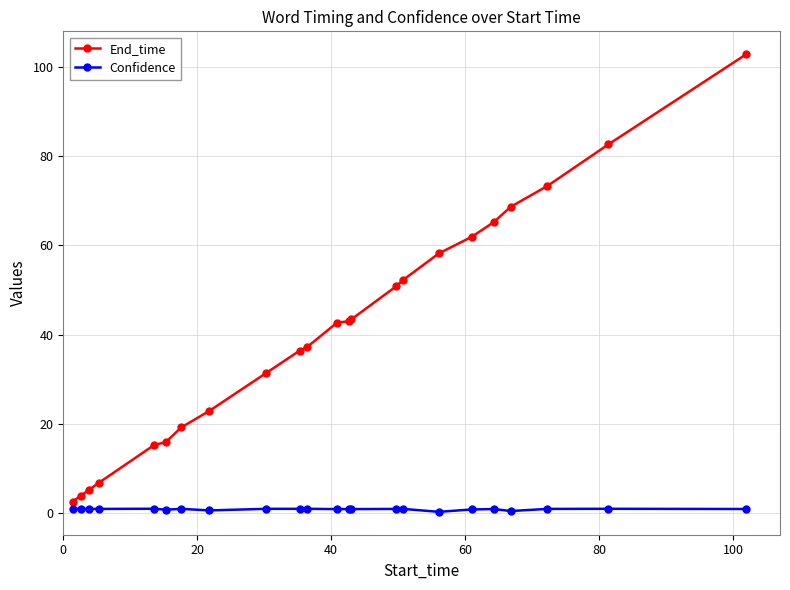

List the series in order of their peak value, lowest first.

Confidence, End_time